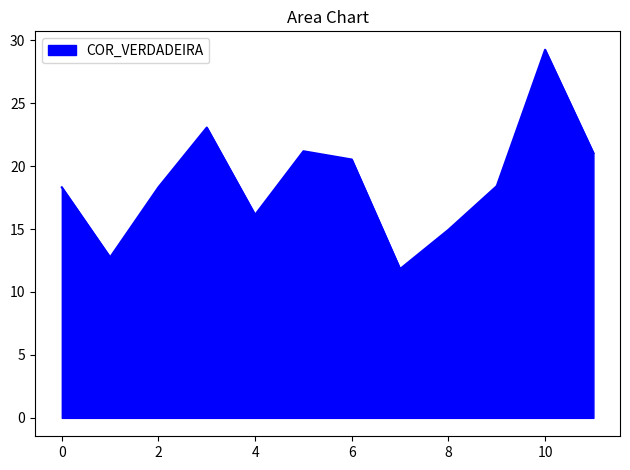

What is the maximum value shown in the chart?

29.2